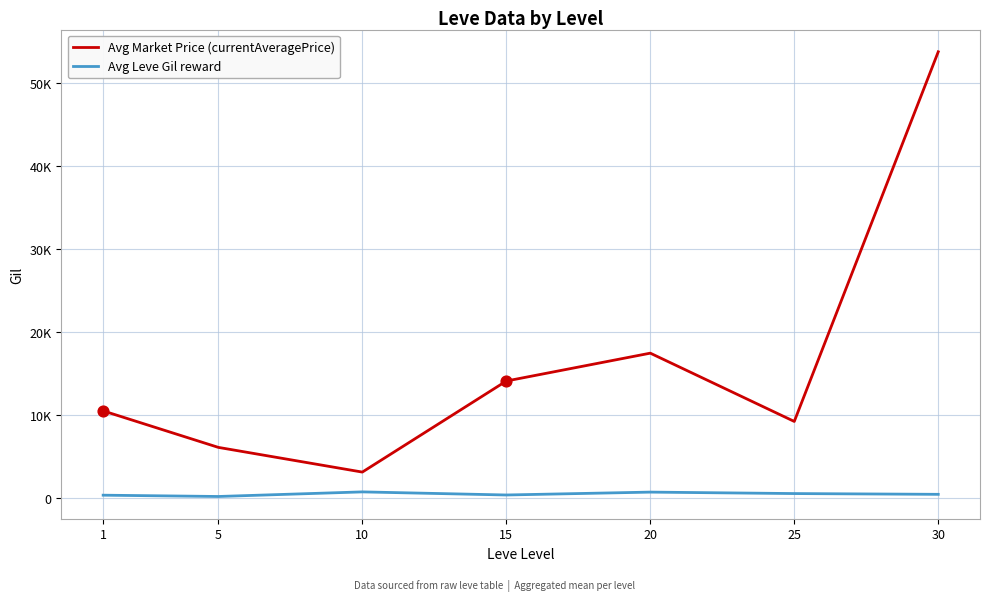

What is the total value across all series at 30?

54202.5